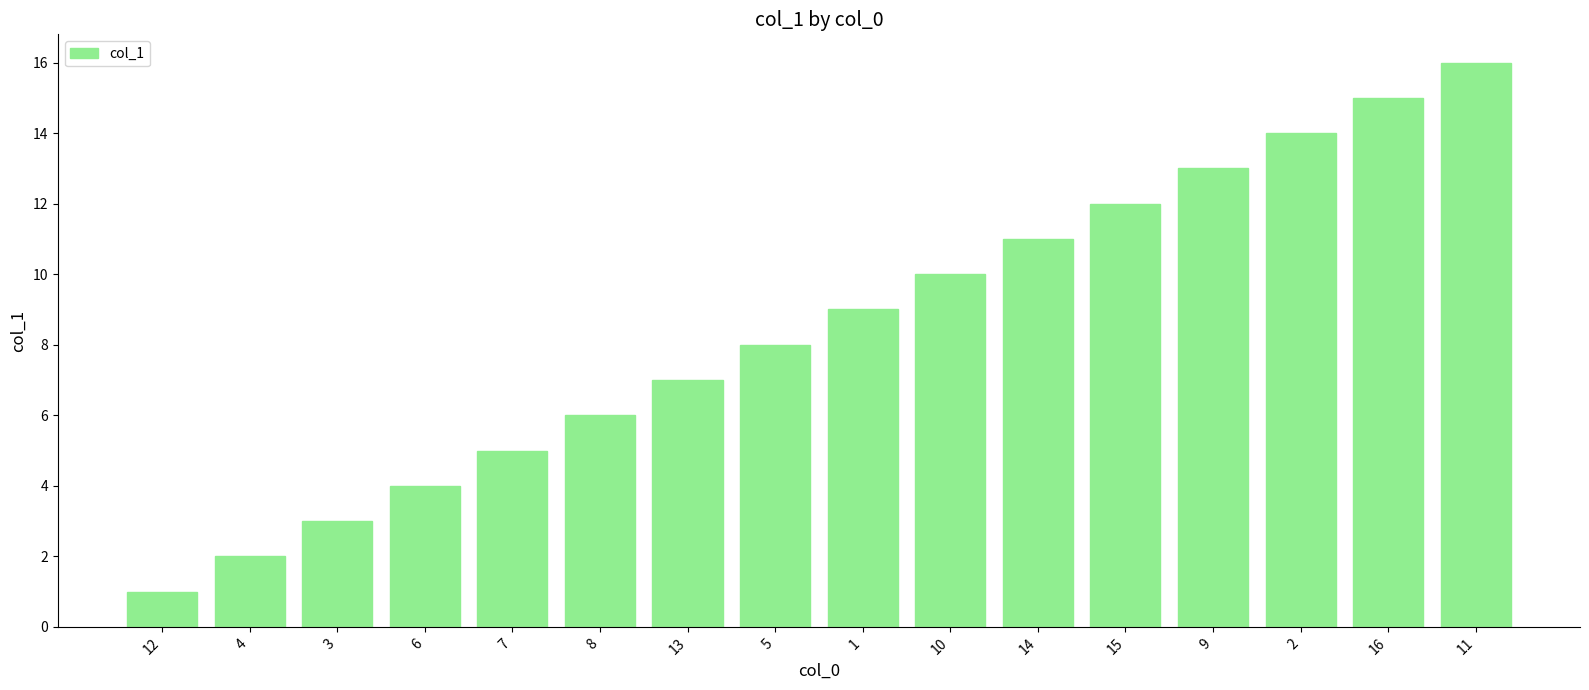

Reading left to right, transcribe all the data shown in this chart.

12=1	4=2	3=3	6=4	7=5	8=6	13=7	5=8	1=9	10=10	14=11	15=12	9=13	2=14	16=15	11=16